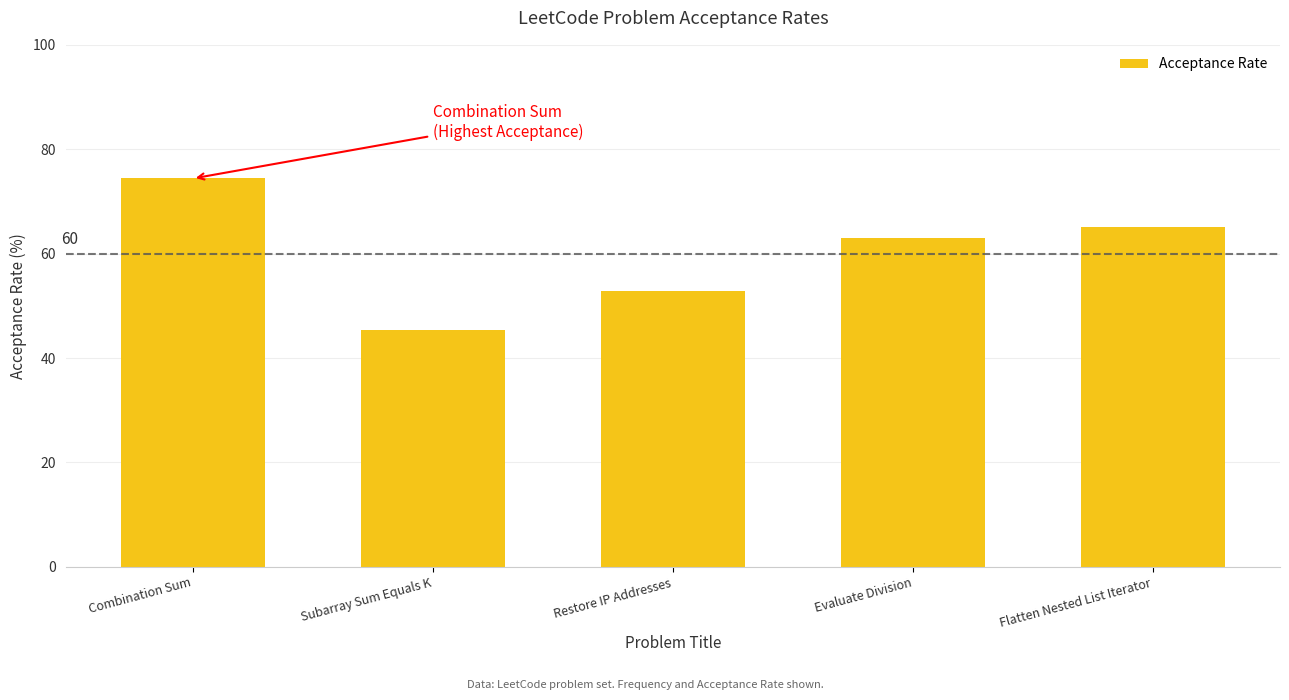

What is the greatest value displayed?

74.4